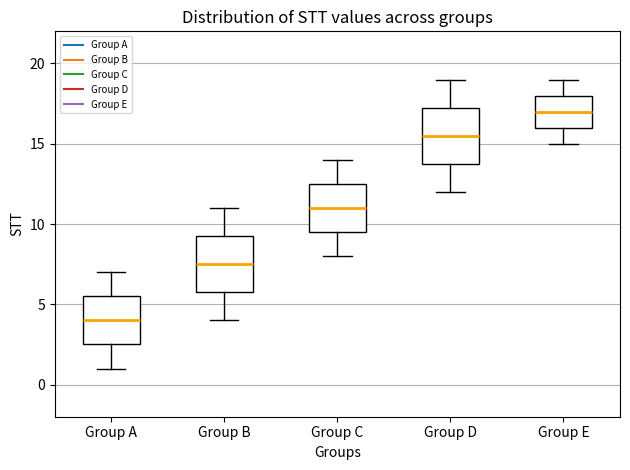

Which box has the lowest median line?

Group A